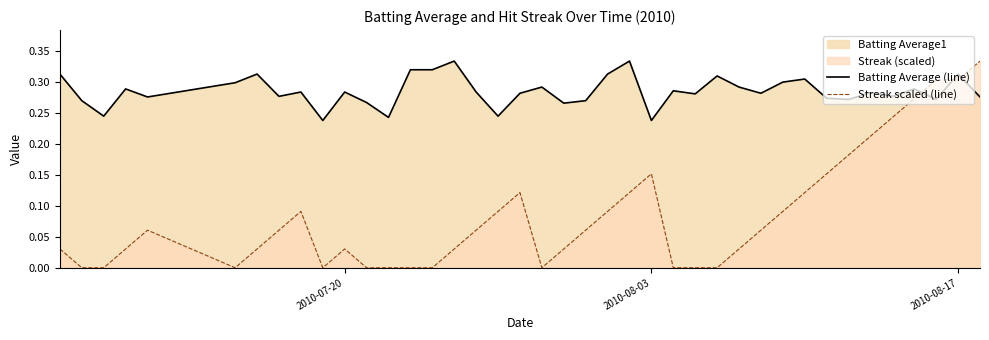

List the series in order of their overall mean, highest first.

Batting Average (line), Streak scaled (line)